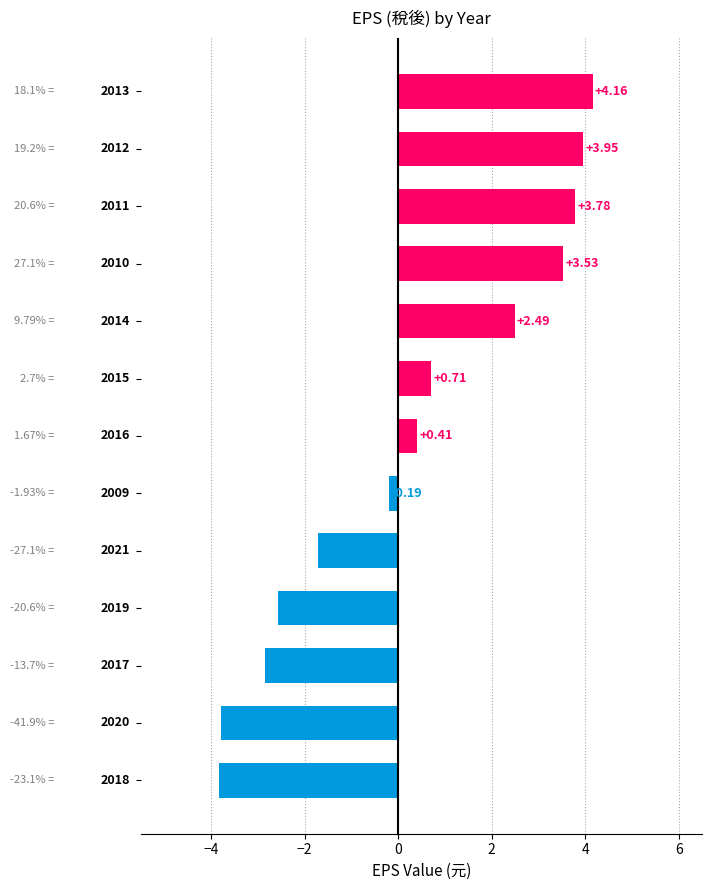

What is the average value?

0.3